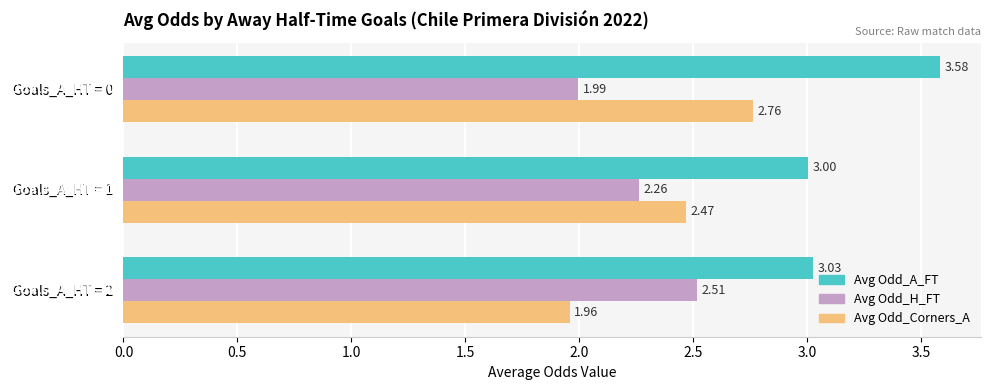

At which category is the sum across all series the highest?

Goals_A_HT = 0